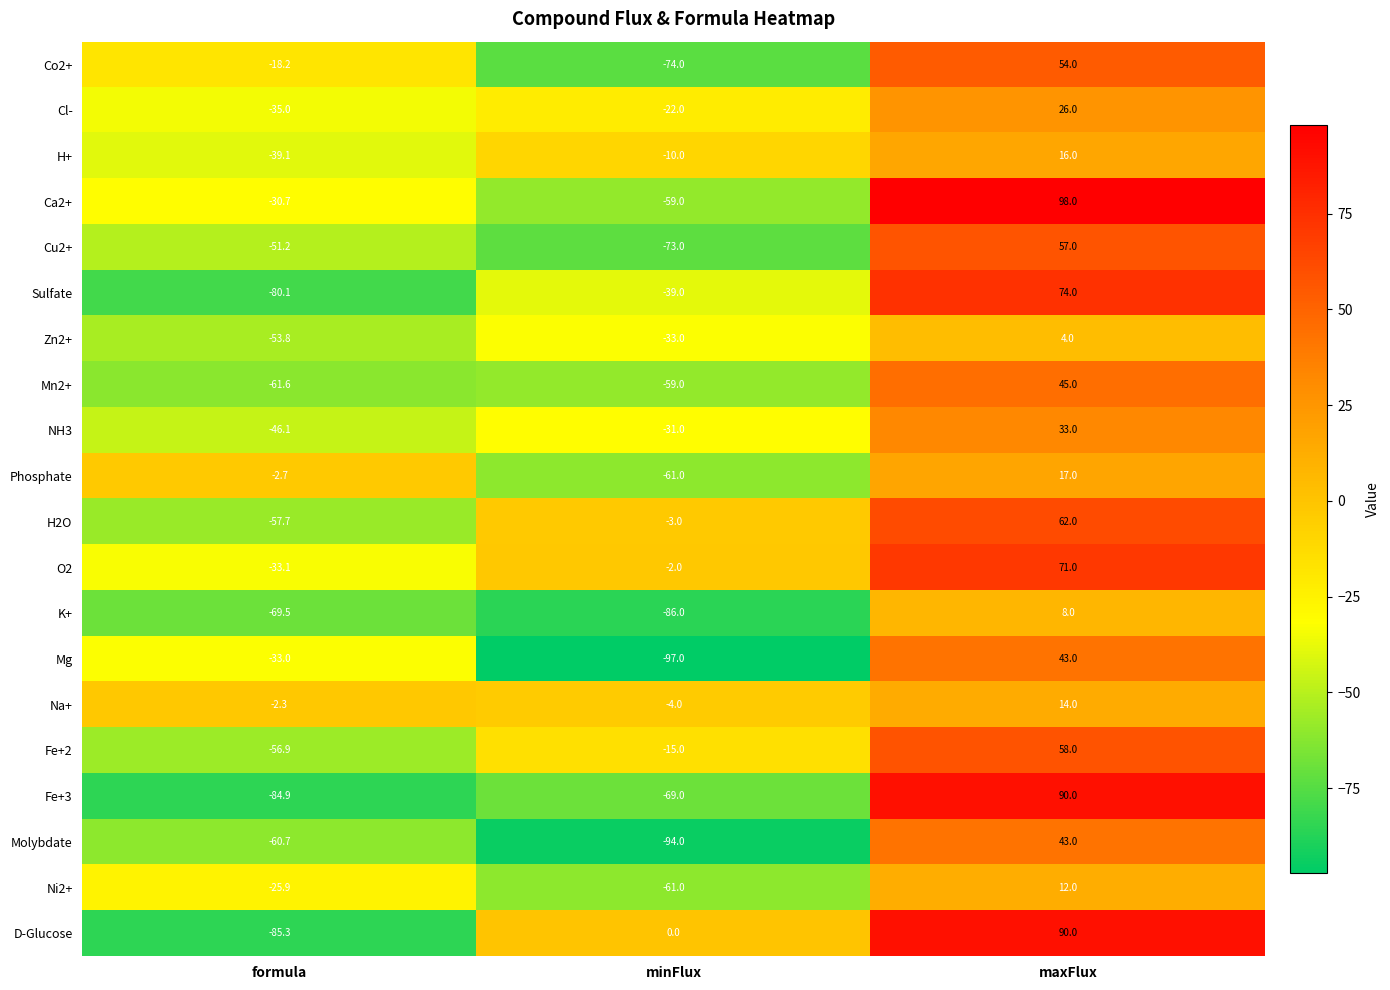

What is the average value of the Cu2+ series?

-22.4